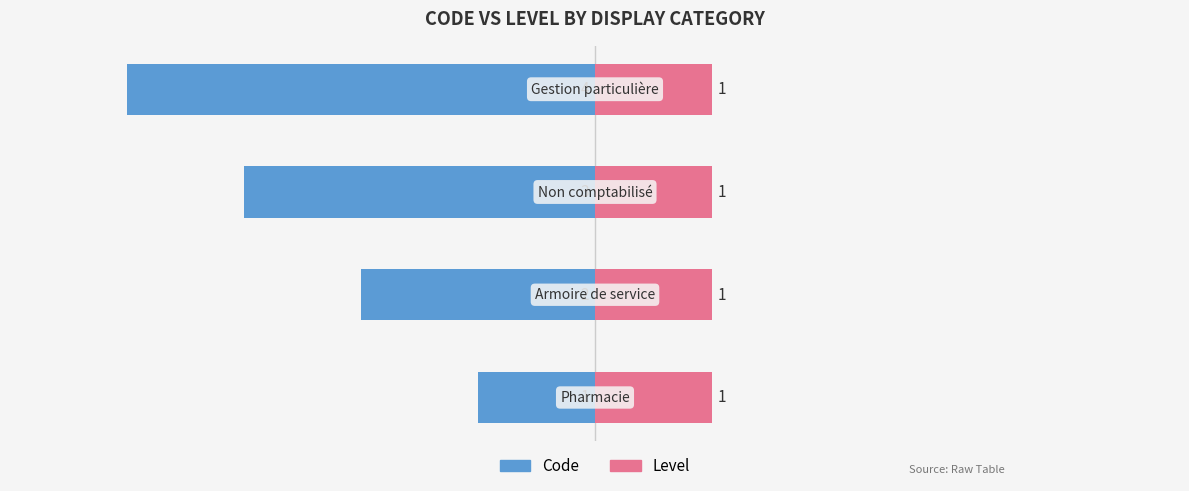

The Code series shows -1.2 at −2. True or false?

False